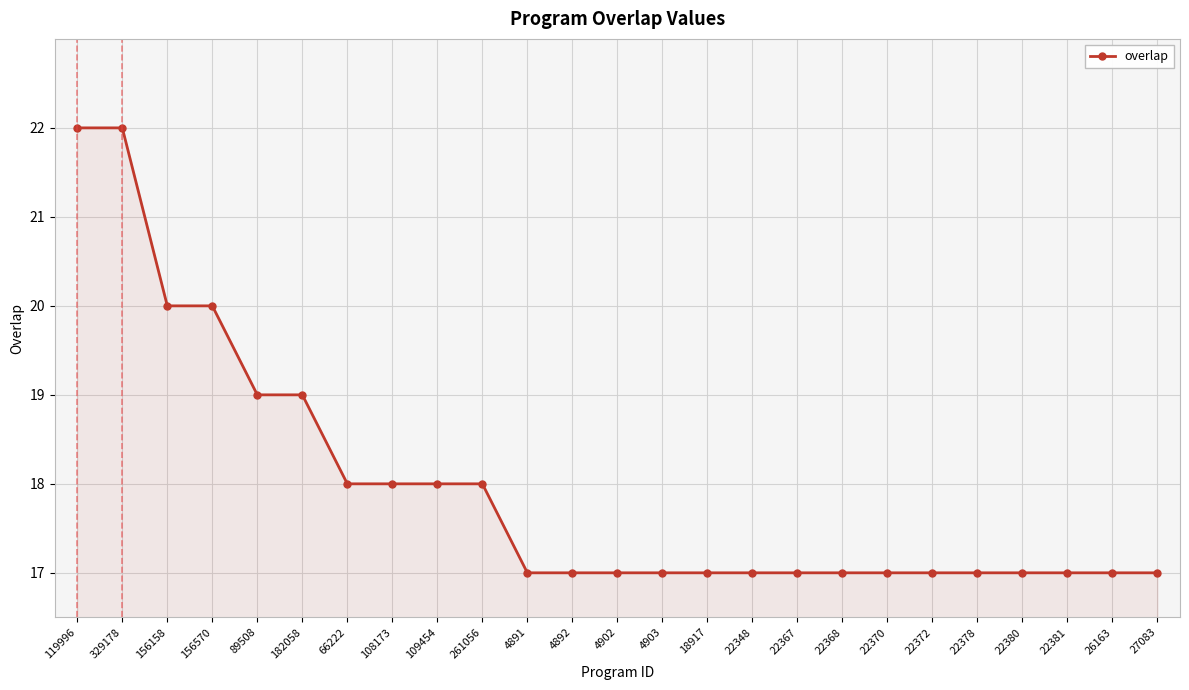

The chart shows a value of 17 at 4902. True or false?

True